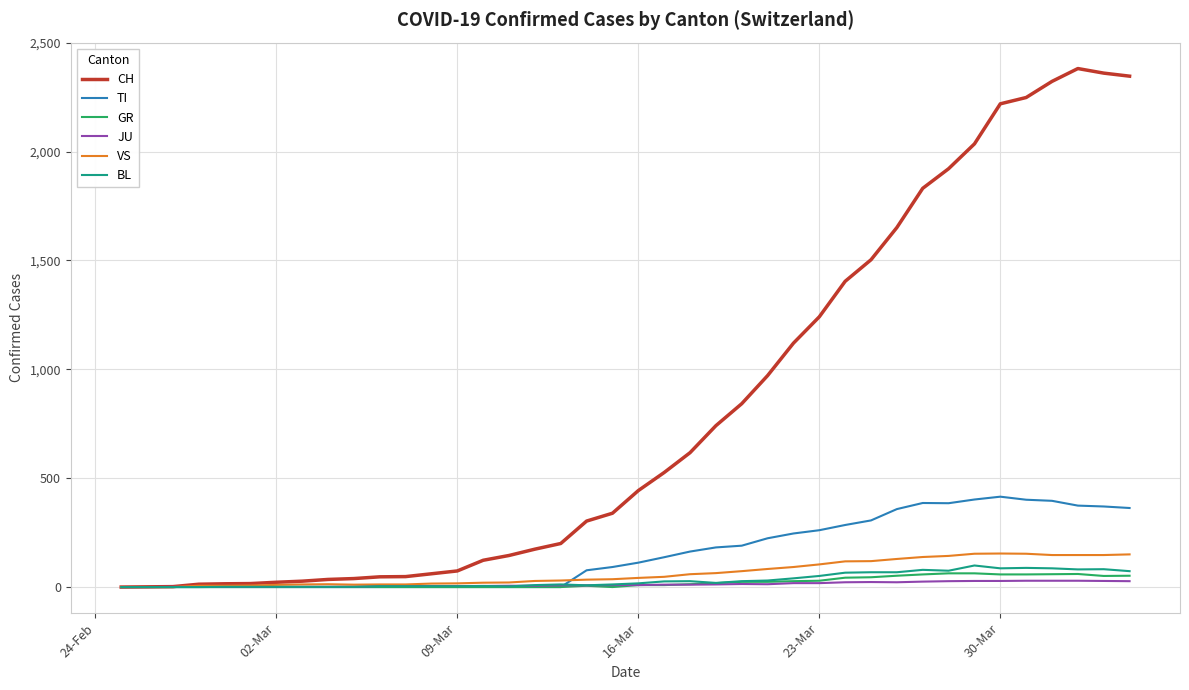

Which series has the largest range (max minus min)?

CH